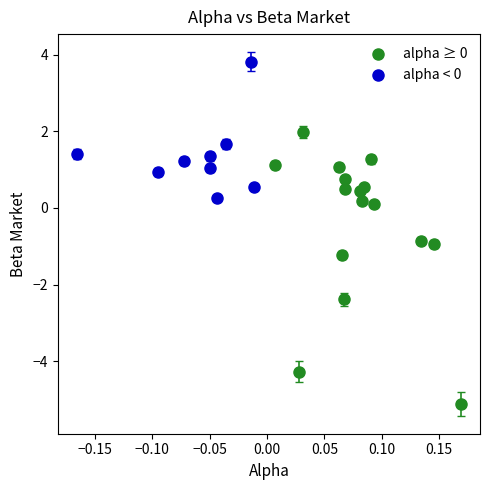

Which series reaches the minimum Y coordinate?

alpha ≥ 0